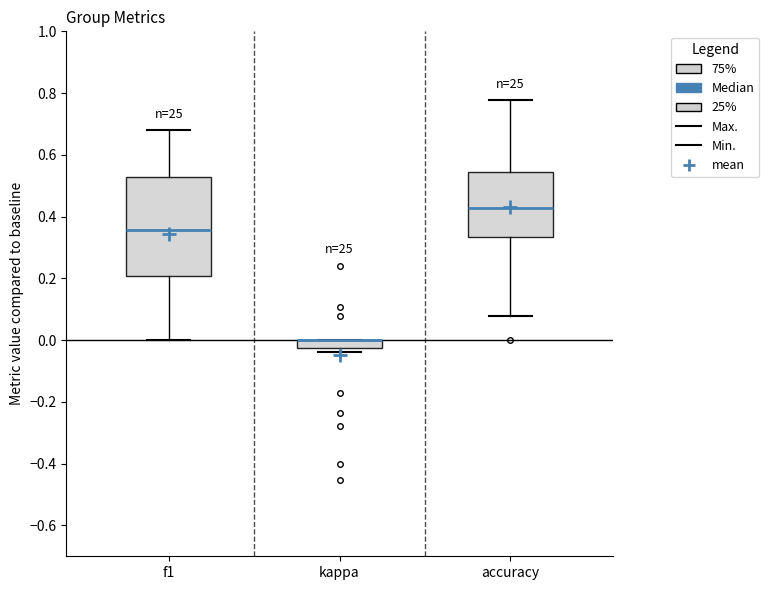

Which box is the tallest, from its lower edge to its upper edge?

f1